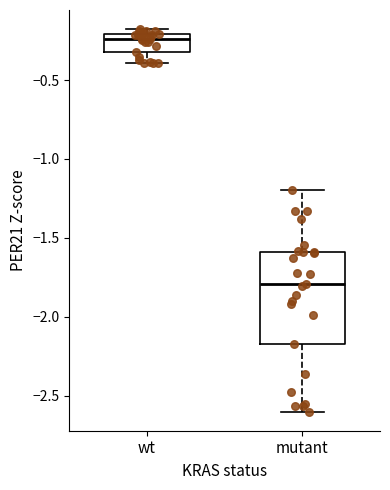

Comparing the boxes themselves (not the whiskers), which one is the tallest?

mutant